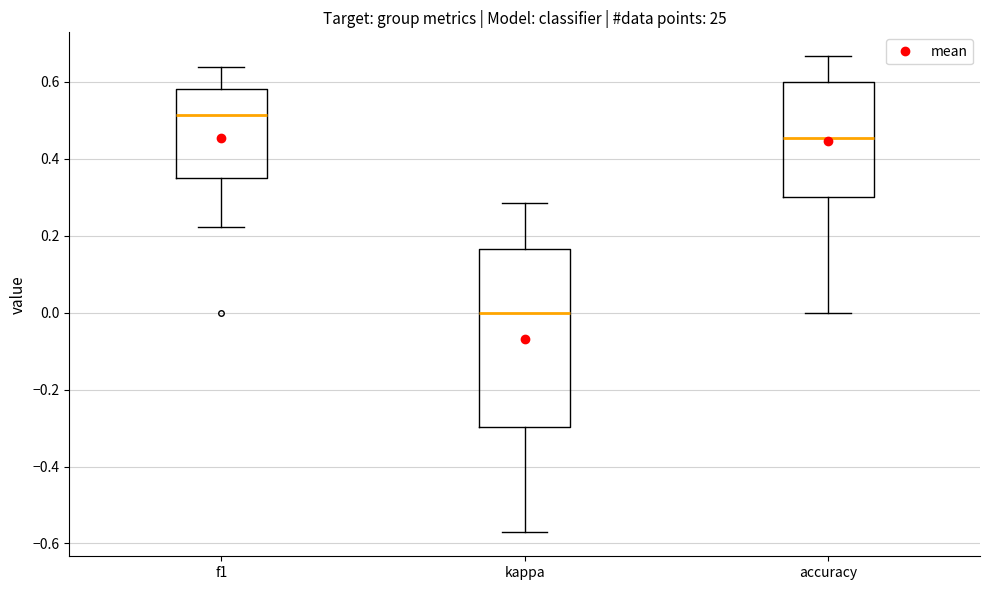

Reading left to right, read every box against the y-axis: the position of its median line, the range the box covers, and the ends of its whiskers. The values are not printed on the chart, so give them approximately, as read against the axis.

f1: median 0.52, box 0.34 to 0.58, whiskers 0.22 to 0.64
kappa: median 0.00, box -0.30 to 0.16, whiskers -0.58 to 0.28
accuracy: median 0.46, box 0.30 to 0.60, whiskers 0.00 to 0.66